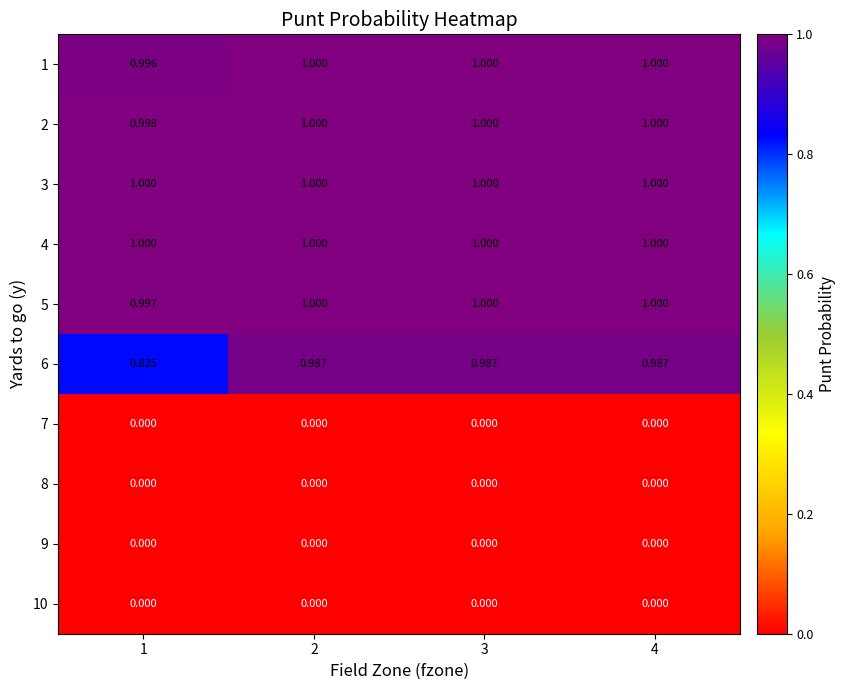

Is the value of 6 at 1 greater than the value of 5 at 3?

No